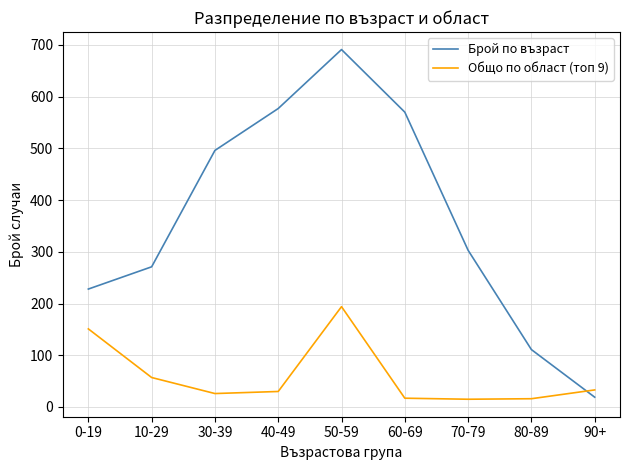

Which category has the highest value in the Общо по област (топ 9) series?

50-59